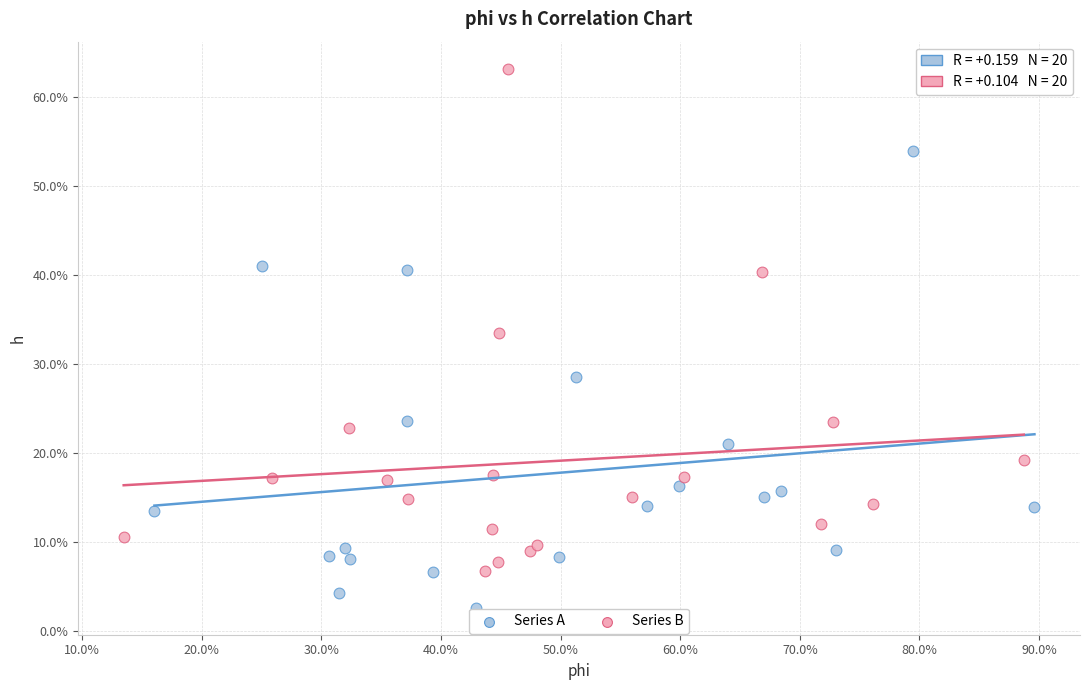

What are all the series names shown in the legend?

Series A, Series B